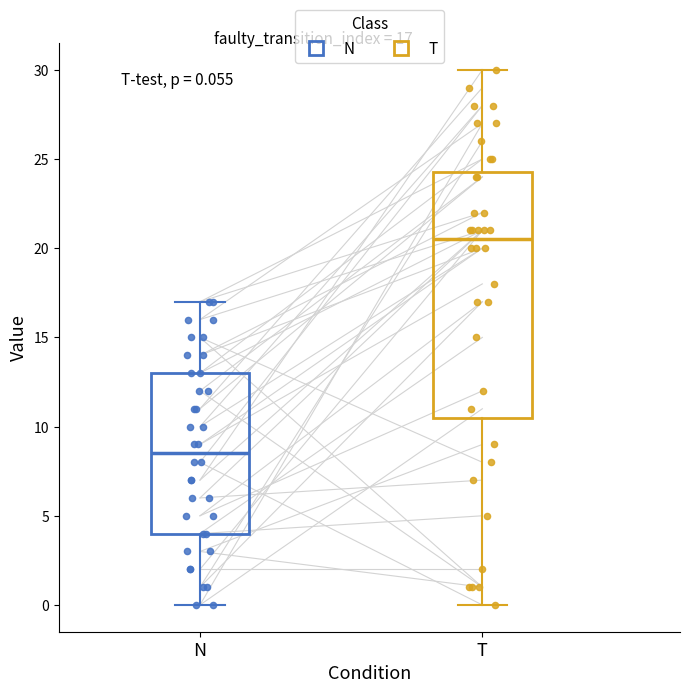

Which box has the lowest median line?

N